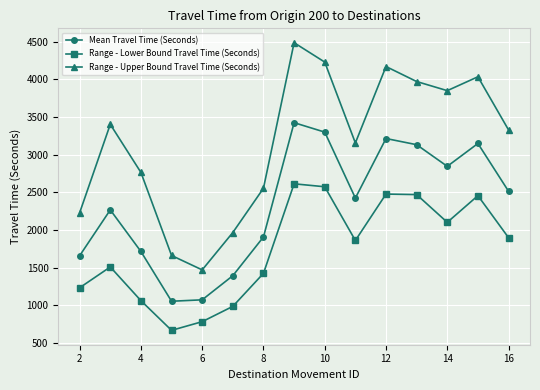

What is the difference between the second highest and second lowest values in the Mean Travel Time (Seconds) series?

2225